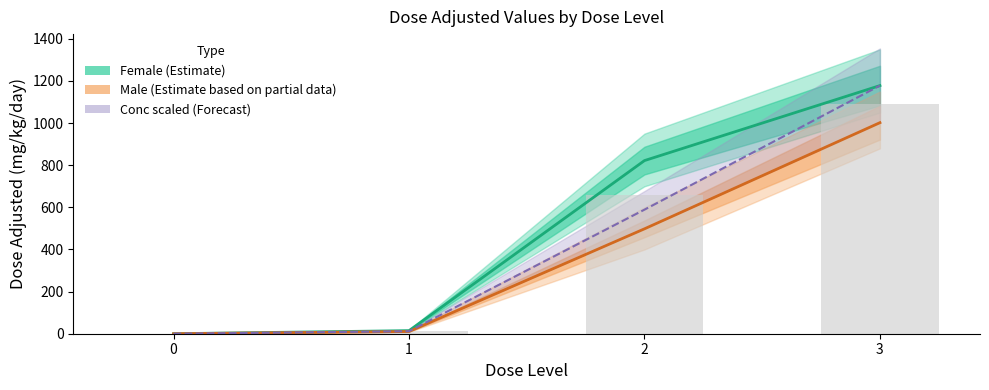

List the labels in order of Conc (scaled, Forecast) value, largest first.

3, 2, 1, 0